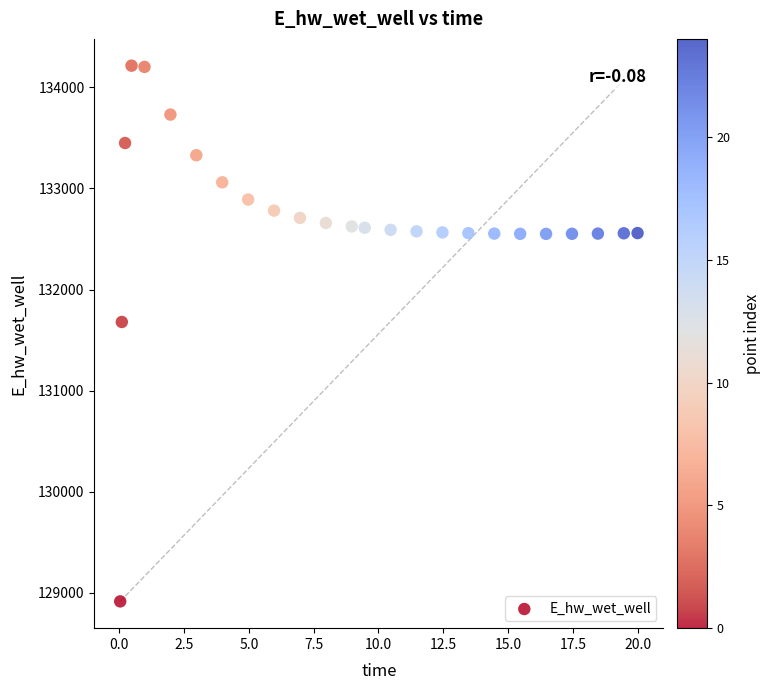

What Y value in the scatter plot is closest to 131564?

131679.2